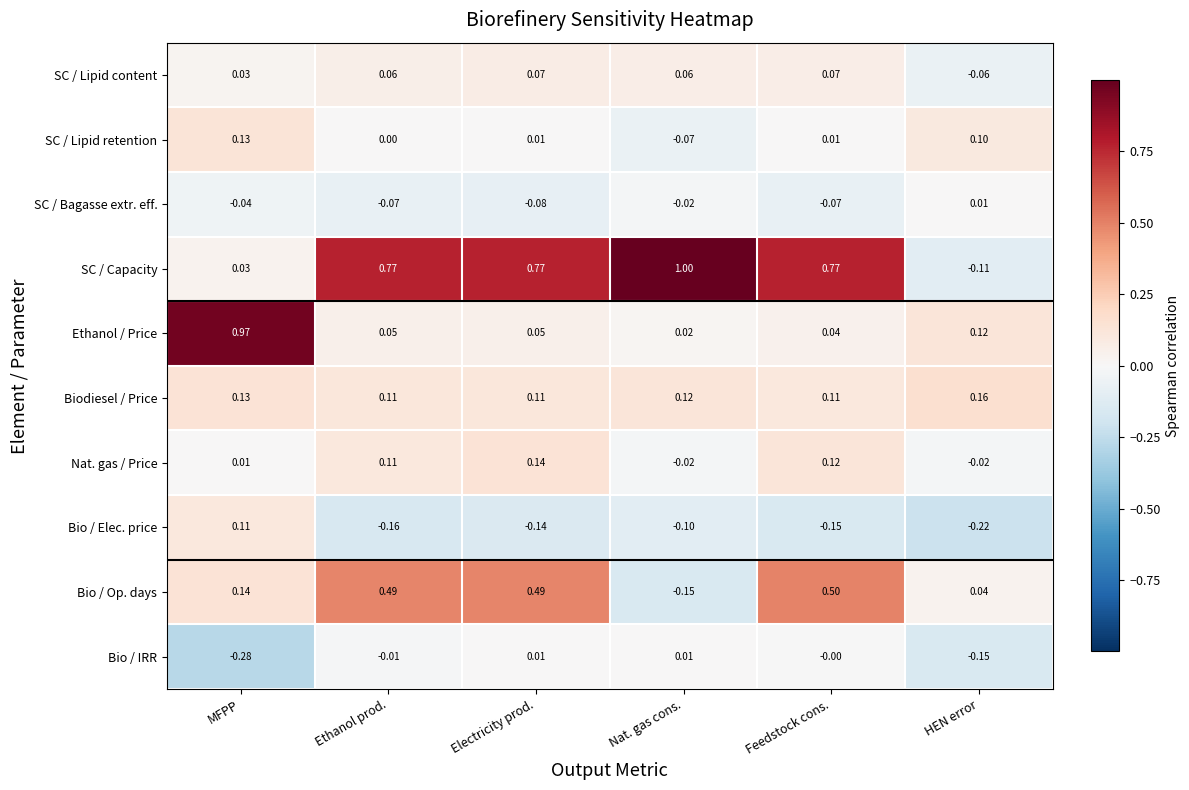

How many series are shown in this chart?

10